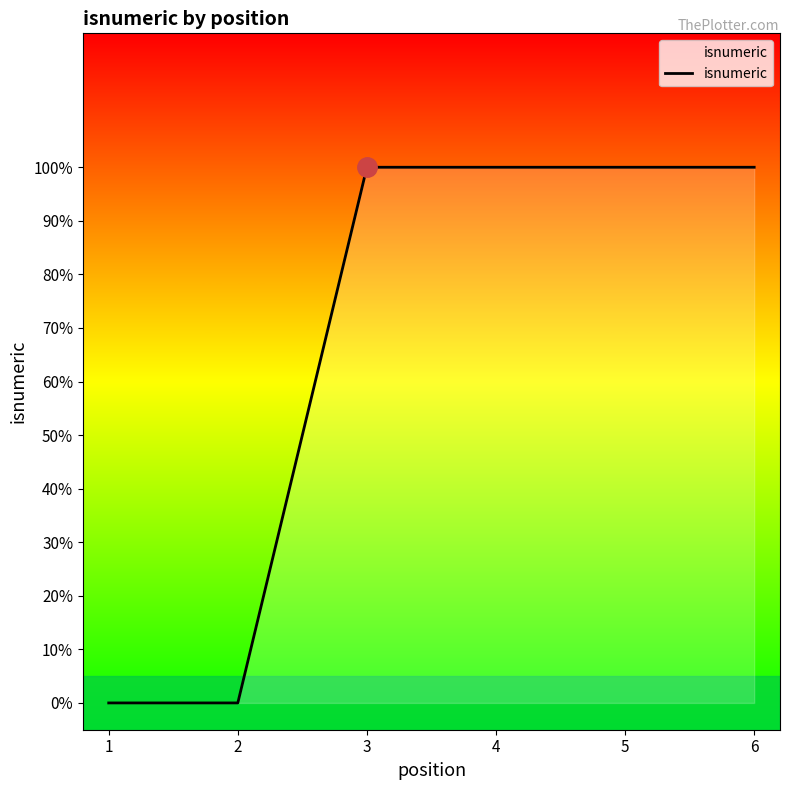

What is the sum of all values?

4